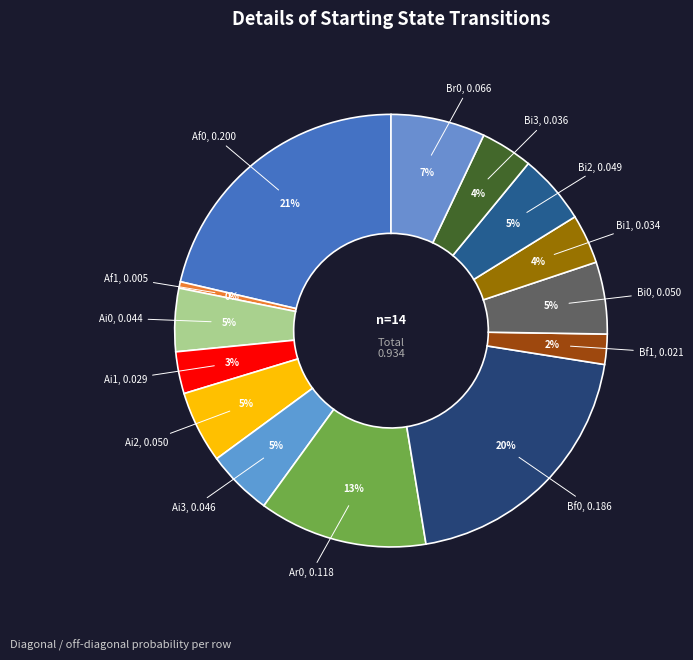

Count the number of slices in the pie.

14